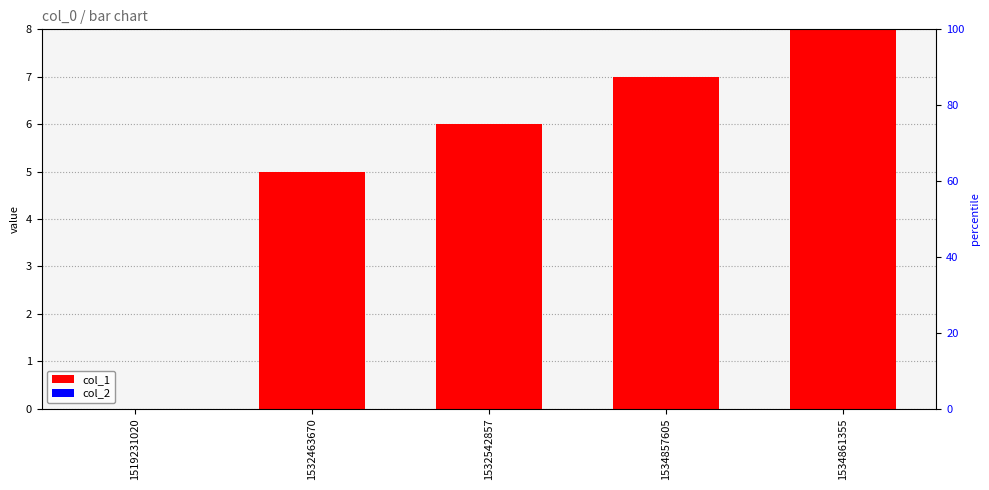

True or false: col_1 has a value of 6 at 1532542857.

True